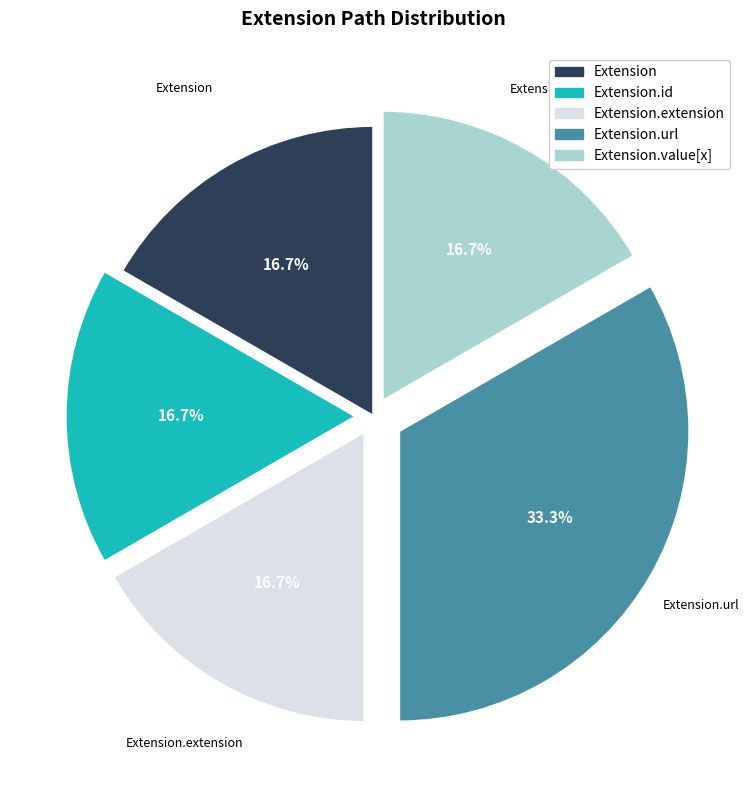

Is there any slice that represents more than half of the pie?

No